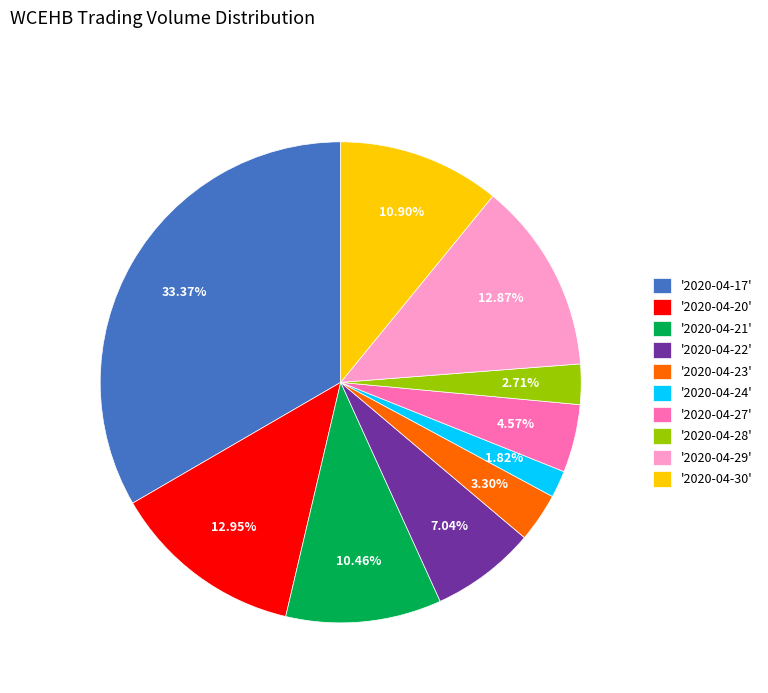

Between '2020-04-27' and '2020-04-28', which is larger?

'2020-04-27'